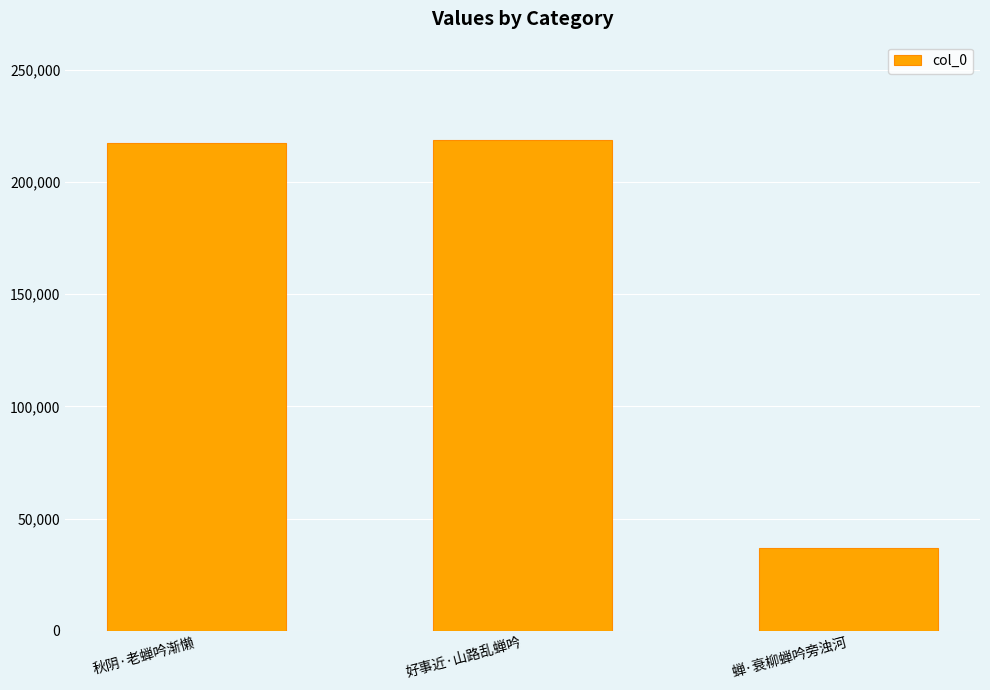

Is it true that the value at 好事近·山路乱蝉吟 is 218669?

True